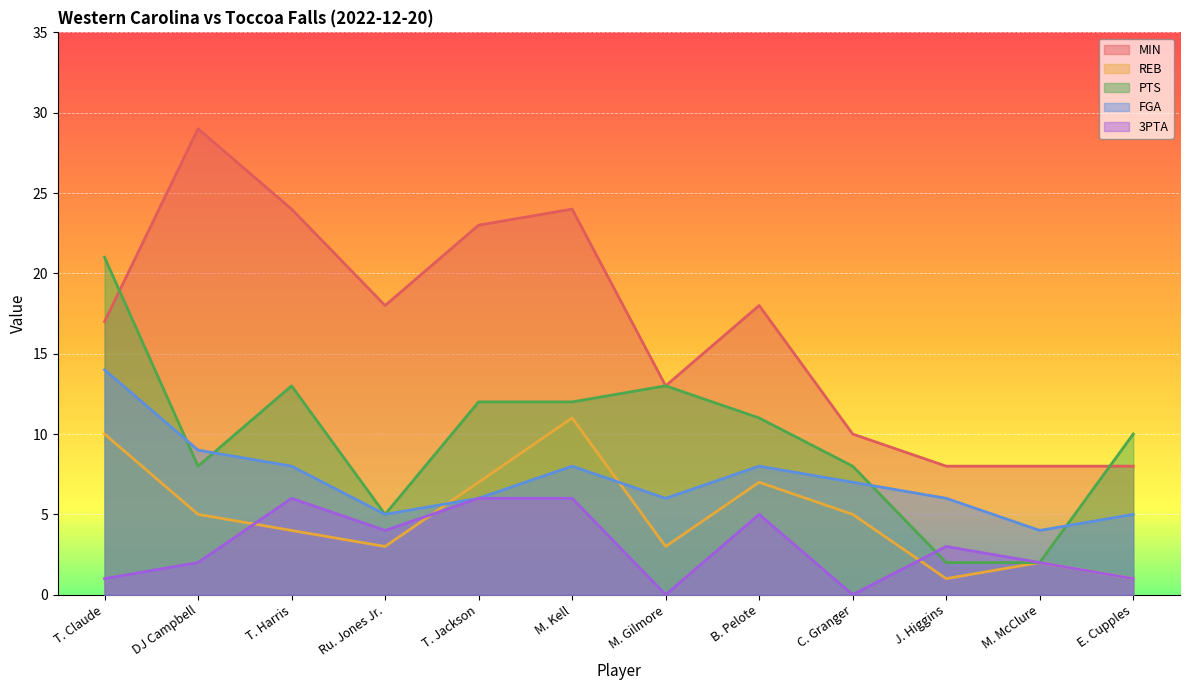

Rank the series at E. Cupples from highest to lowest value.

PTS, MIN, FGA, REB, 3PTA